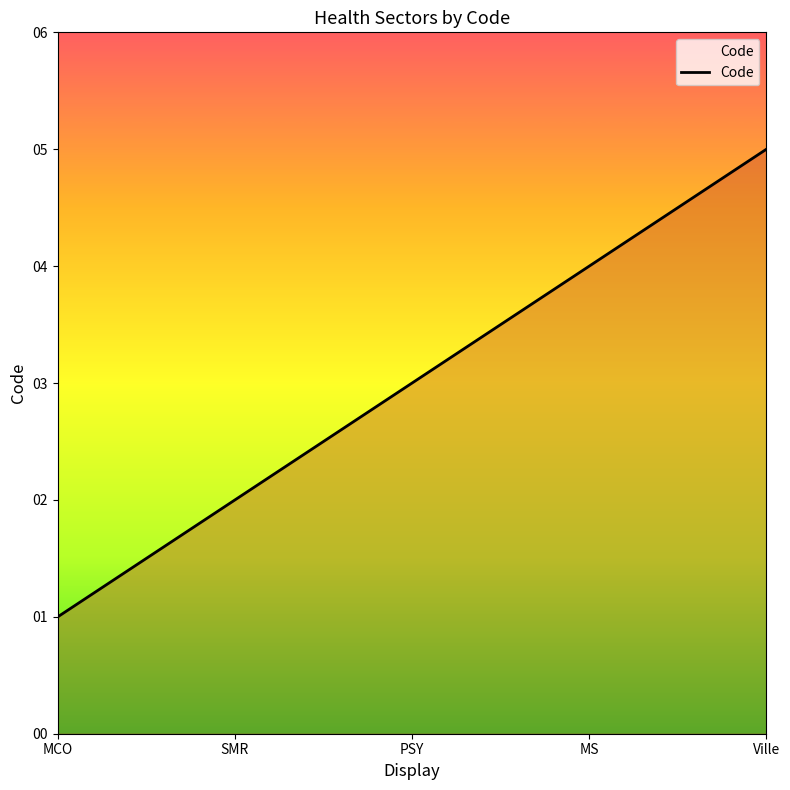

Rank the categories by value from highest to lowest.

Ville, MS, PSY, SMR, MCO